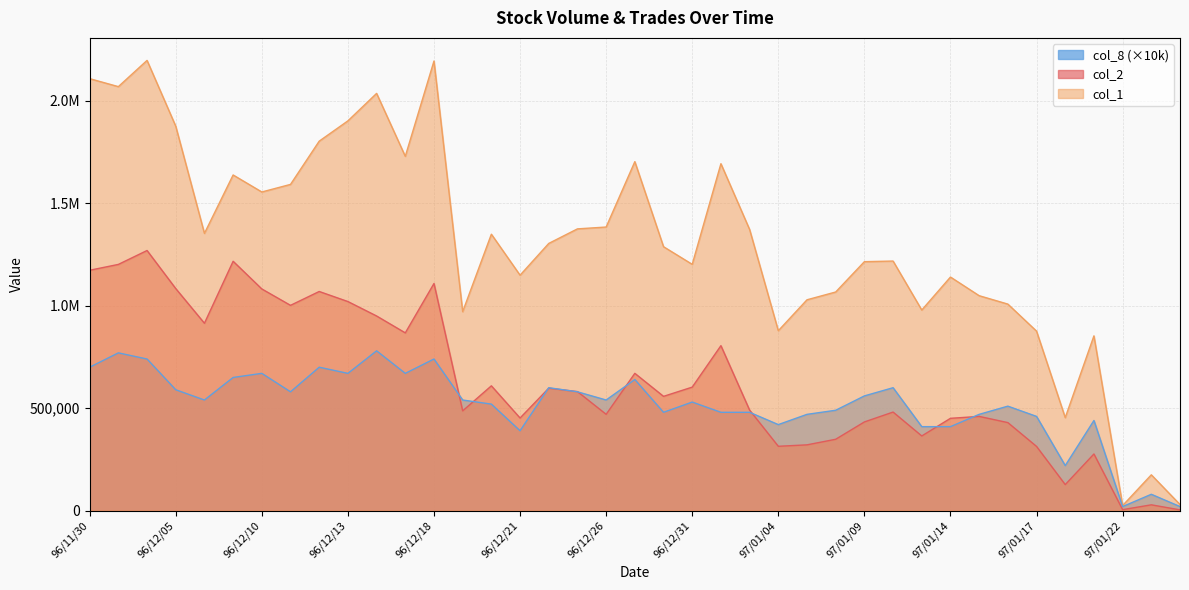

What is the difference between the maximum and second lowest values in the col_1 series?

2167000